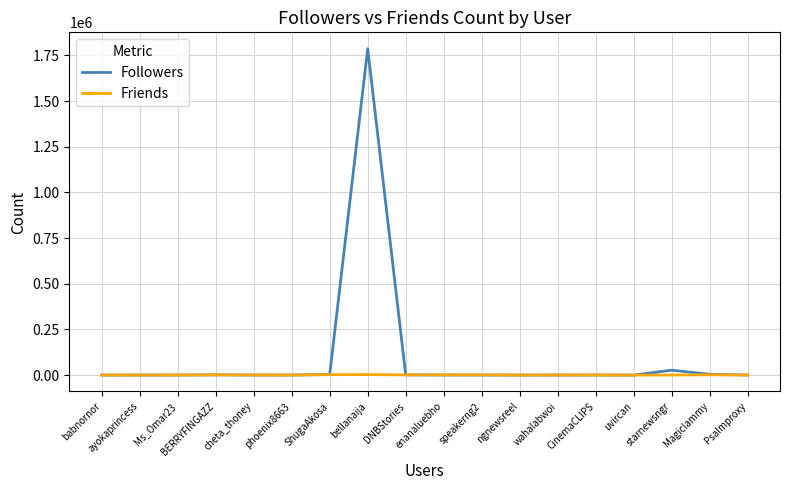

At which label does Followers reach its peak?

bellanaija